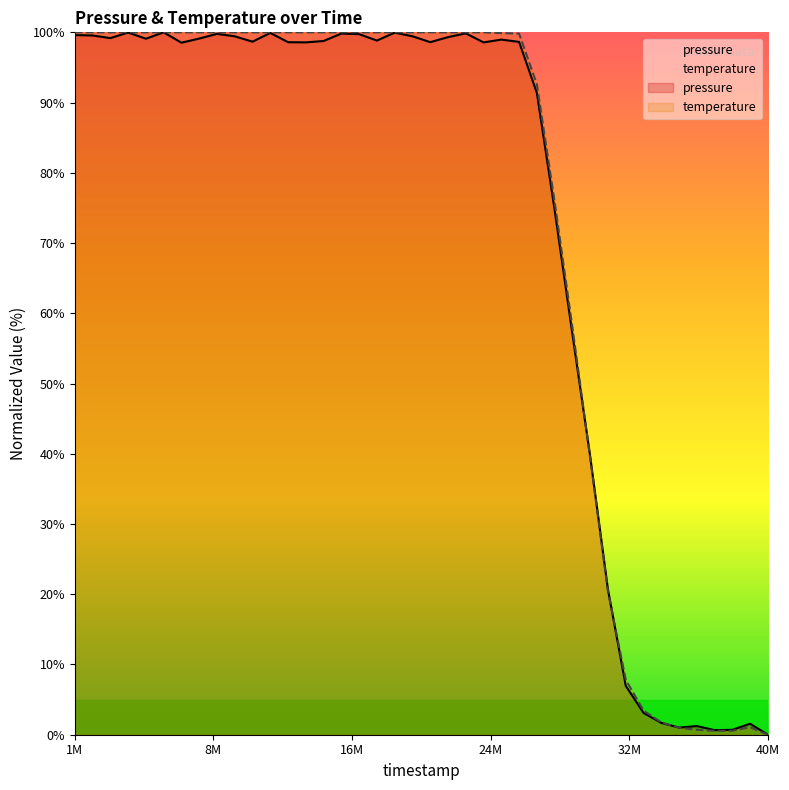

Which series has the largest total across all categories?

temperature